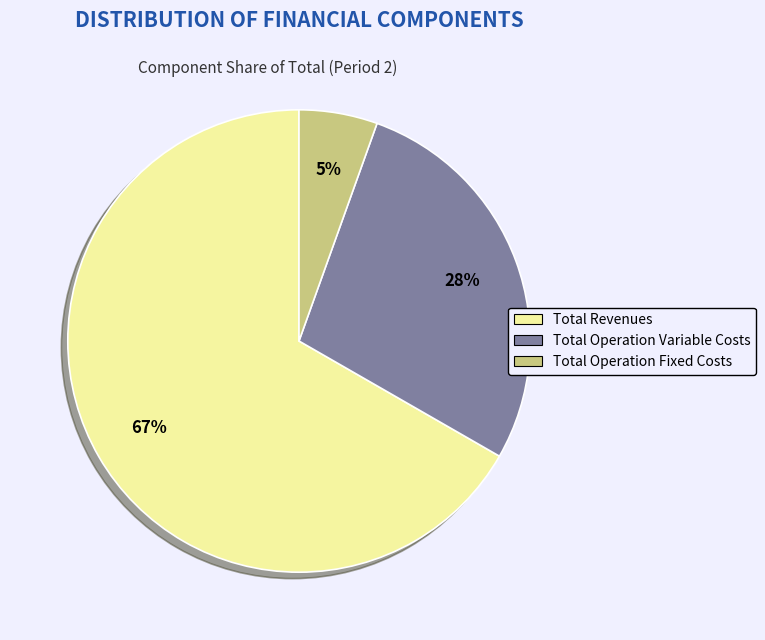

Does any single category account for the majority?

Yes